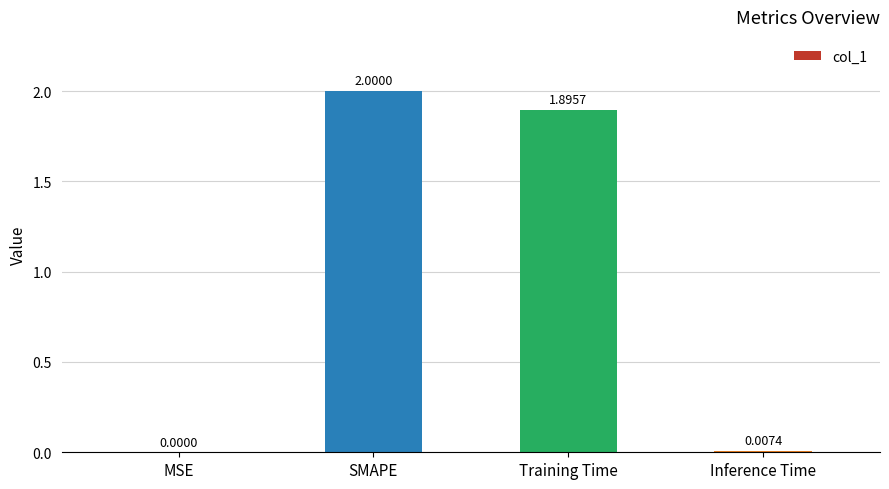

Which category has the highest value across all series?

SMAPE